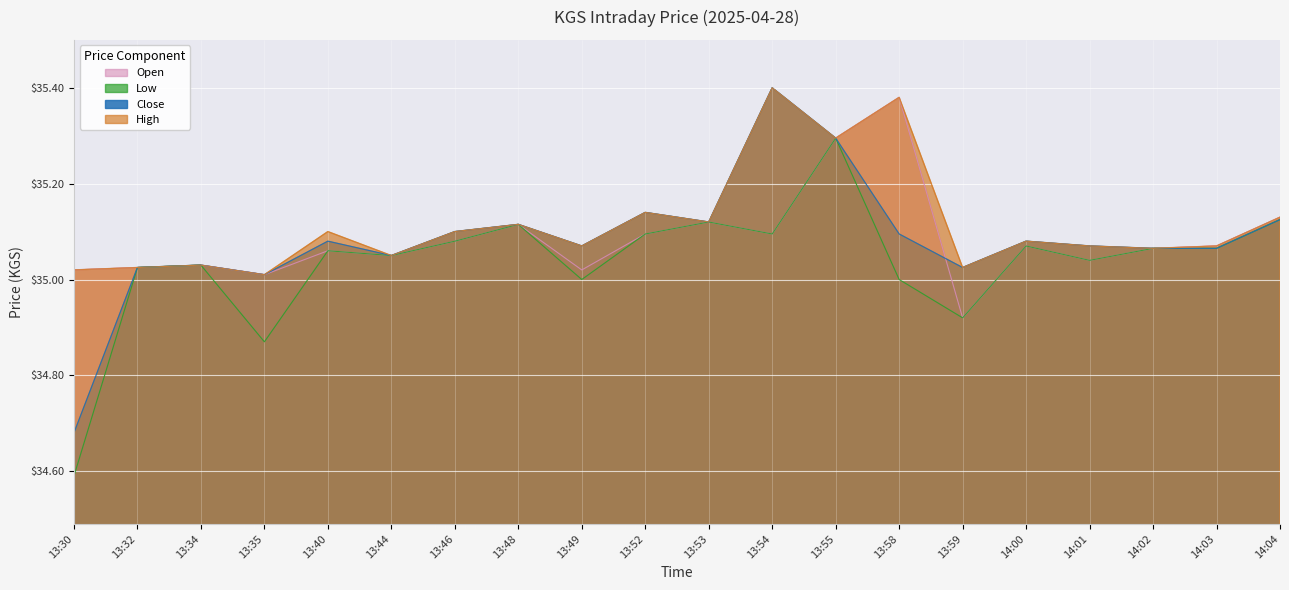

Which category has the lowest value in the High series?

13:35